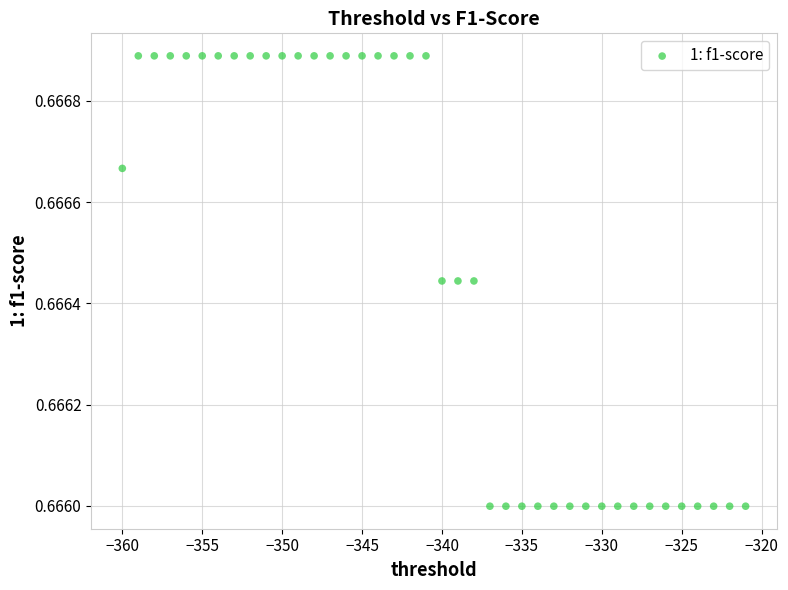

What is the range of X values (max minus min)?

39.0